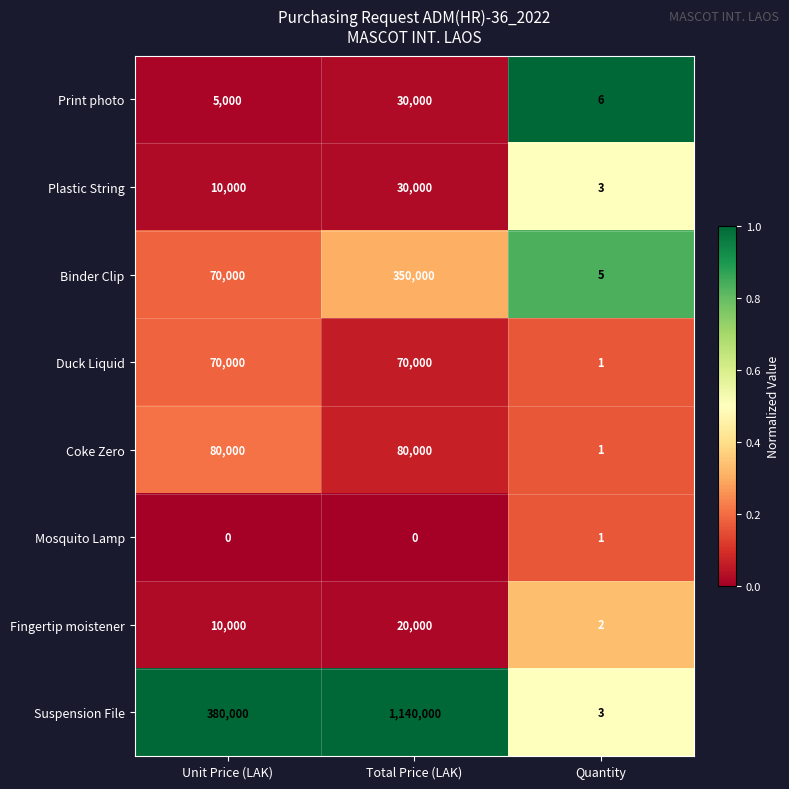

Reading left to right, what are all the values shown in this chart?

Print photo: 5000	30000	6
Plastic String: 10000	30000	3
Binder Clip: 70000	350000	5
Duck Liquid: 70000	70000	1
Coke Zero: 80000	80000	1
Mosquito Lamp: 0	0	1
Fingertip moistener: 10000	20000	2
Suspension File: 380000	1140000	3